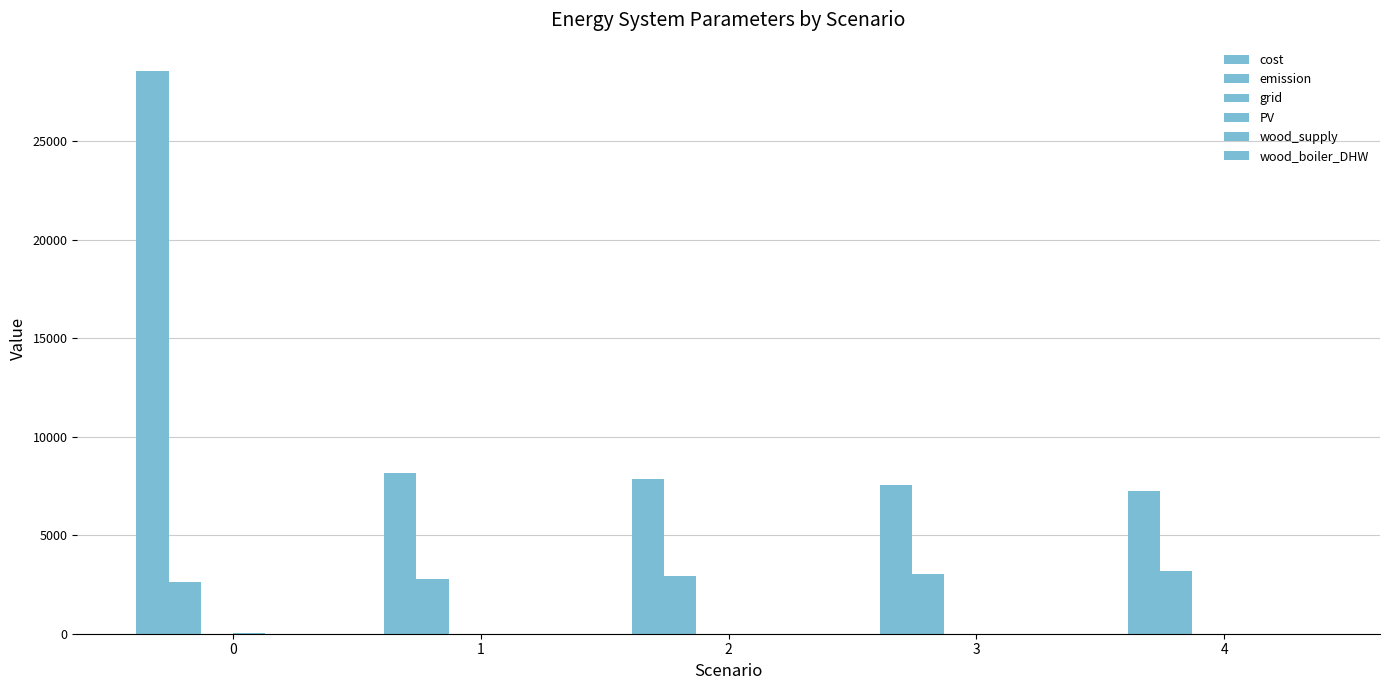

What is the difference between the maximum and minimum values in the wood_supply series?

0.2